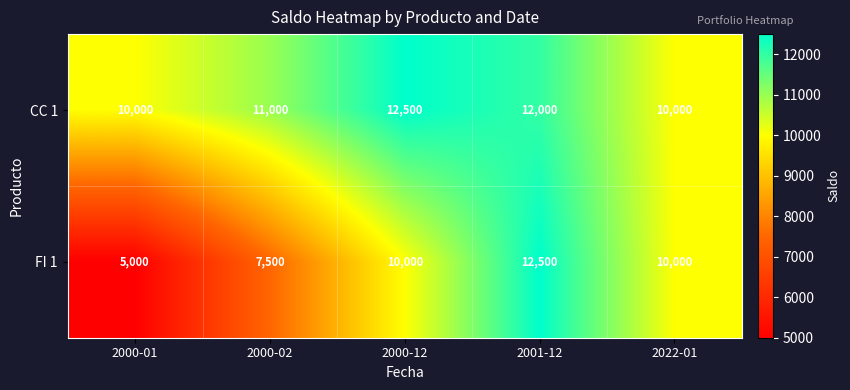

Count the FI 1 values in the range 7500 to 10000.

3